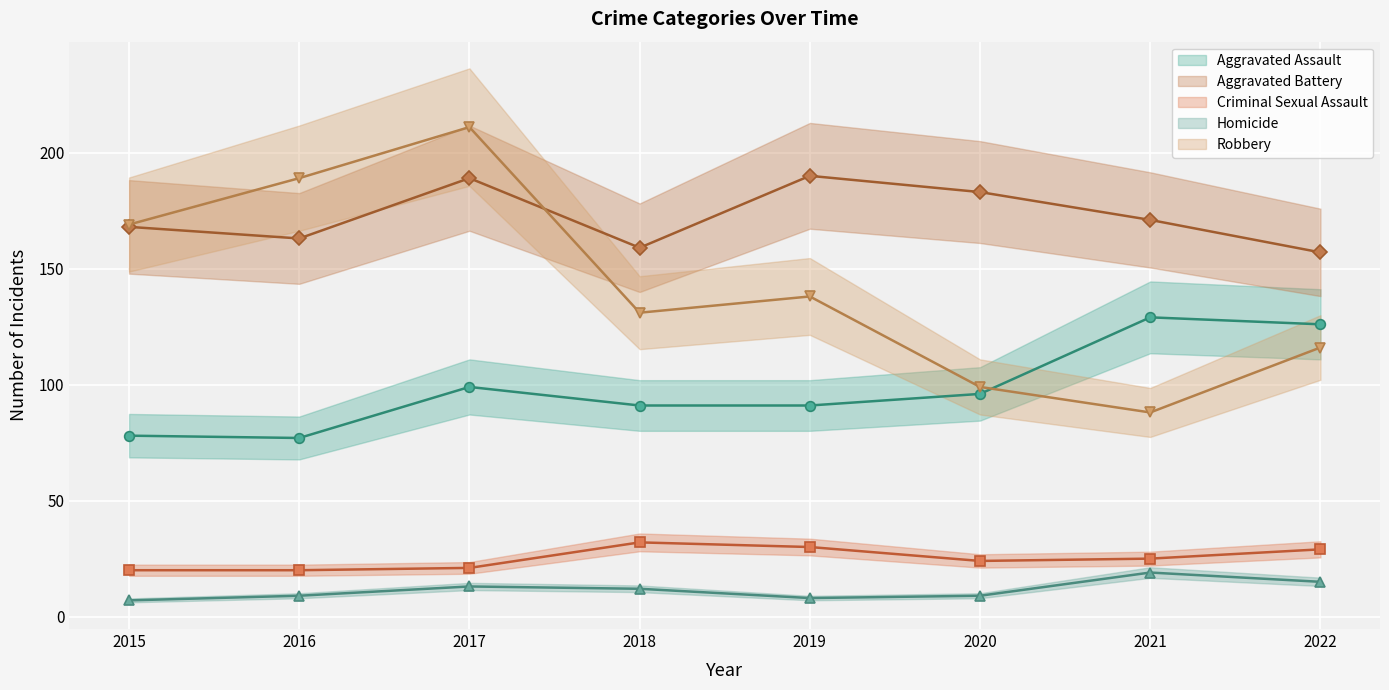

Which has a higher value, 2021 or 2020?

2021